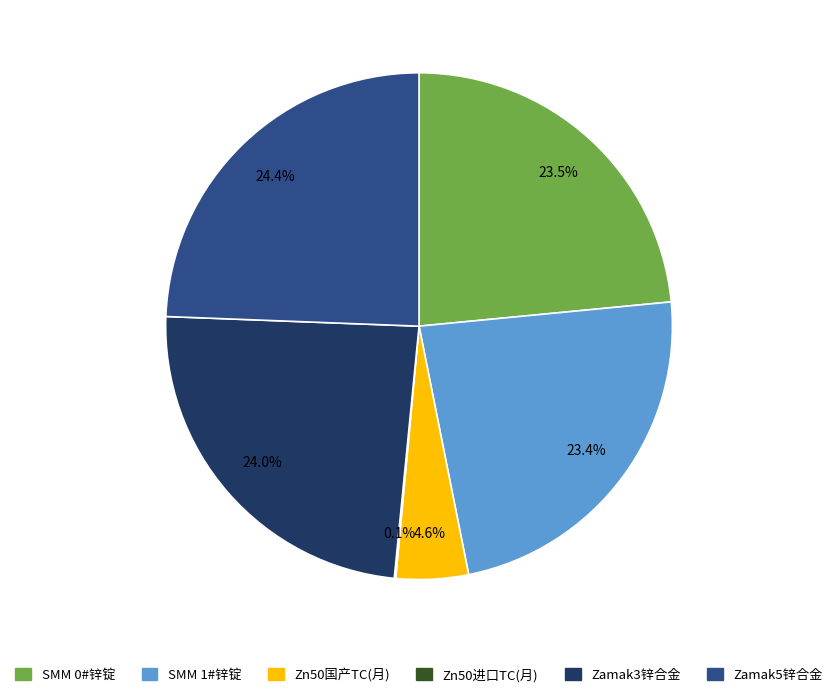

Combined, do SMM 1#锌锭 and SMM 0#锌锭 account for over 50%?

No